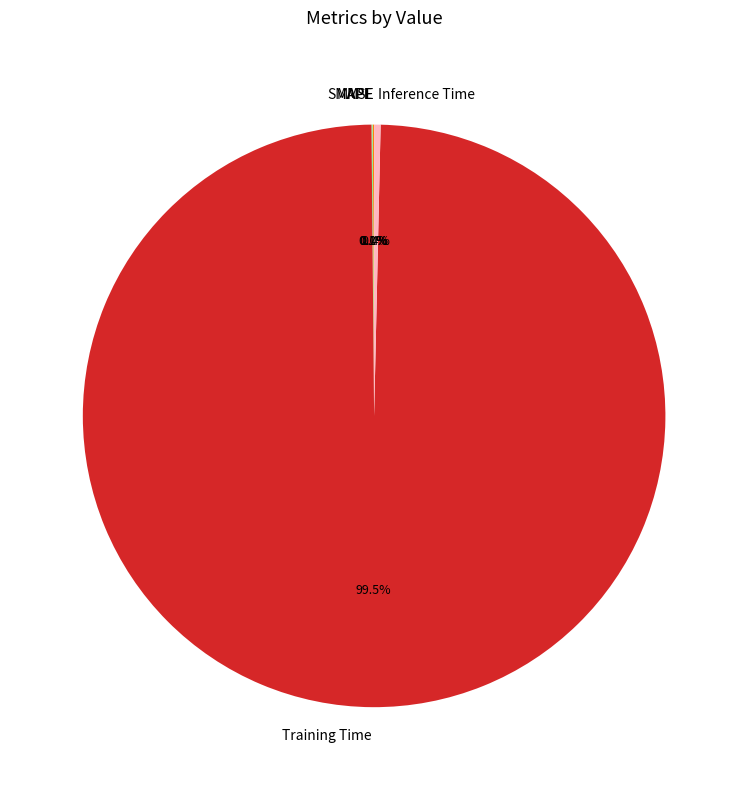

The Training Time slice represents 89% of the pie. True or false?

False